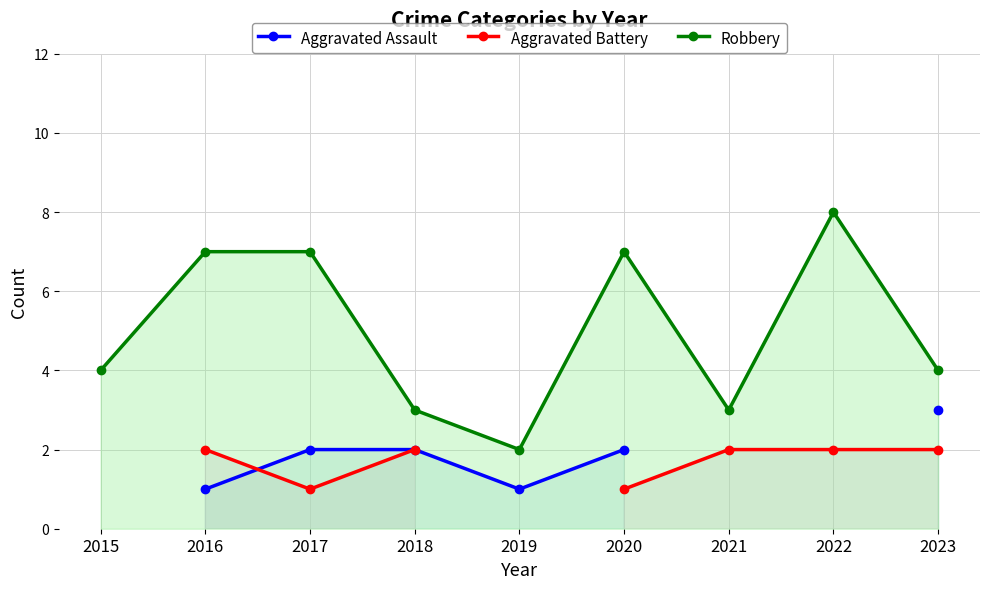

What is the greatest value displayed?

8.0